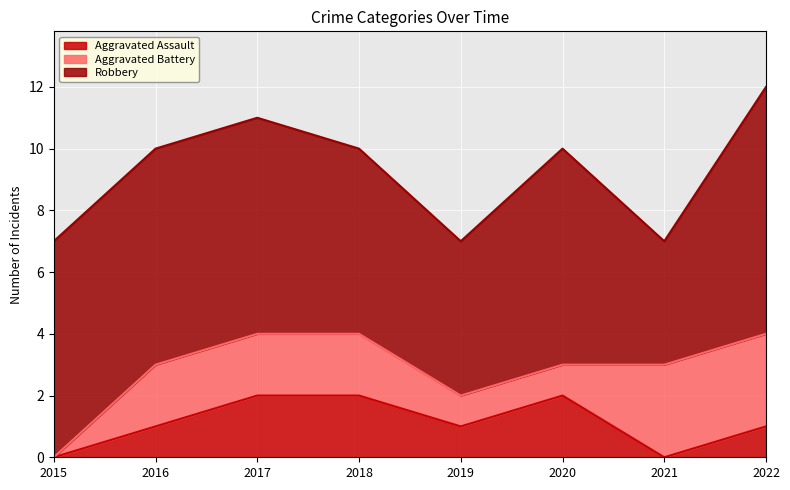

How many interior local valleys does the Aggravated Assault series have?

2